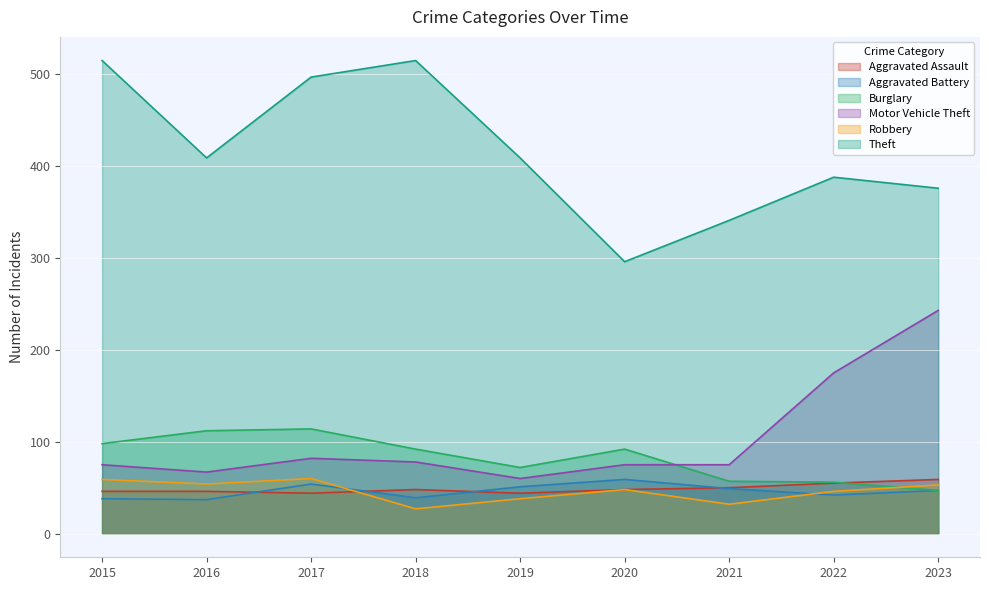

Rank the series at 2021 from lowest to highest value.

Robbery, Aggravated Battery, Aggravated Assault, Burglary, Motor Vehicle Theft, Theft